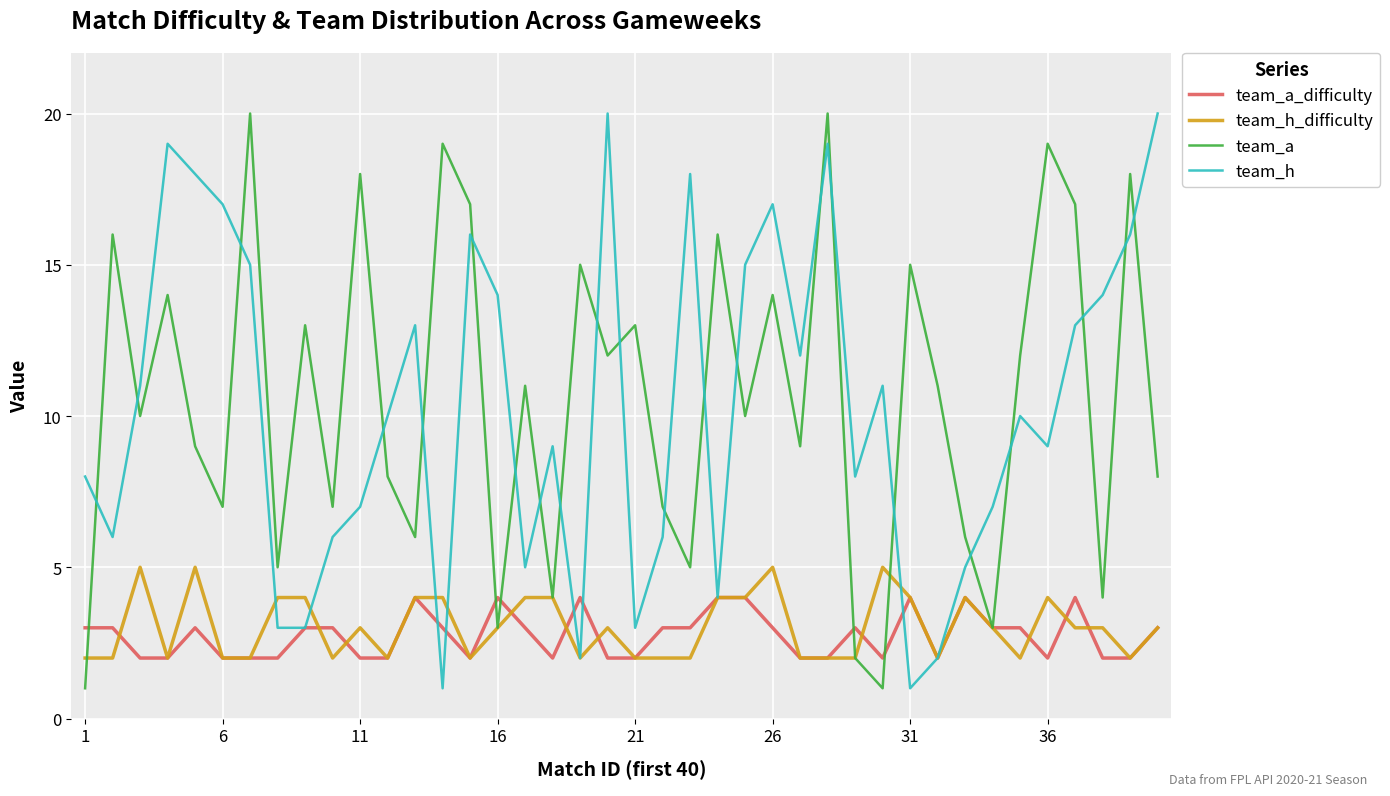

What is the maximum value shown in the chart?

20